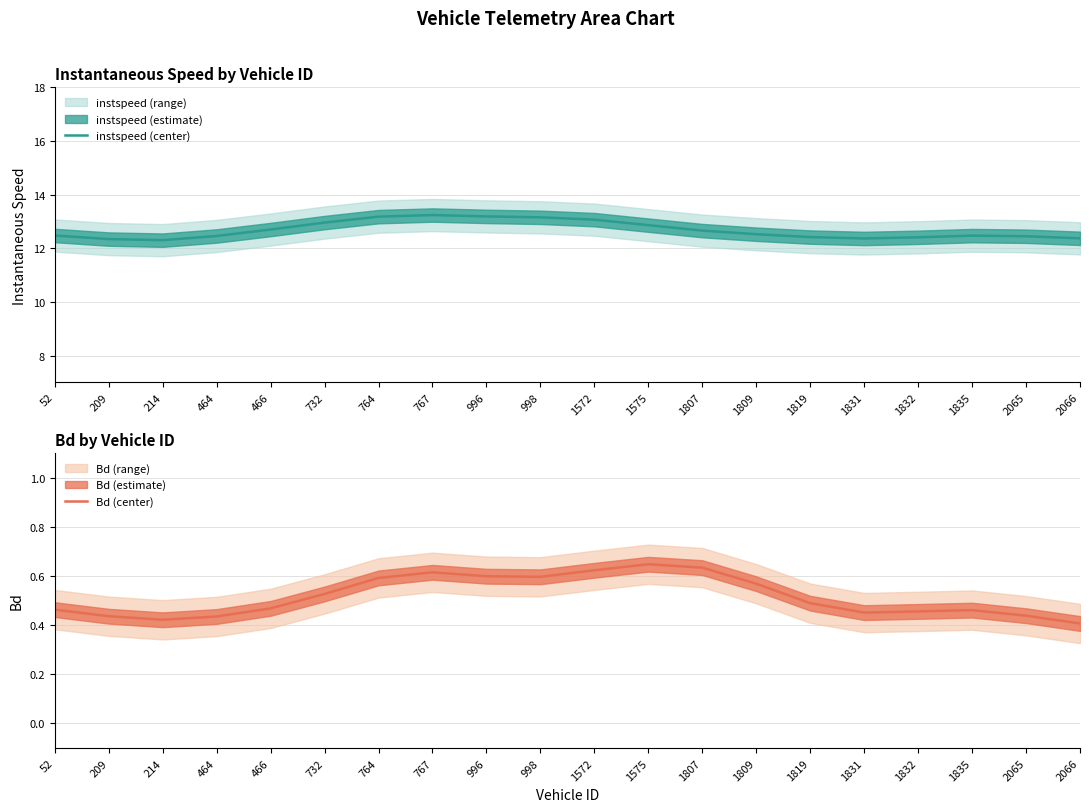

How many interior local peaks does the instspeed (center) series have?

2